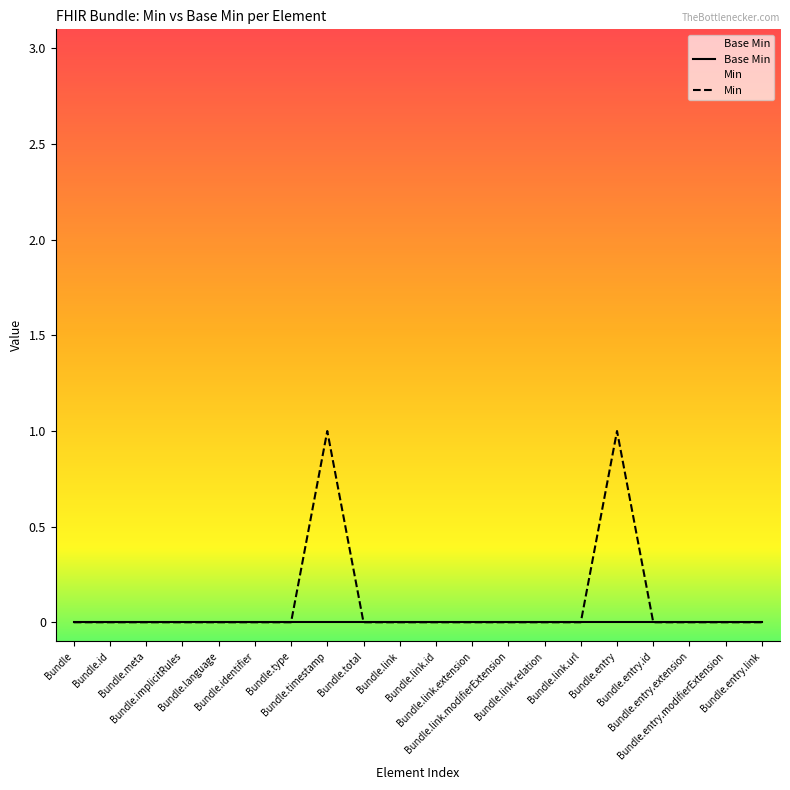

Reading right to left, list all the values displayed in this chart.

Base Min: Bundle.entry.link=0	Bundle.entry.modifierExtension=0	Bundle.entry.extension=0	Bundle.entry.id=0	Bundle.entry=0	Bundle.link.url=0	Bundle.link.relation=0	Bundle.link.modifierExtension=0	Bundle.link.extension=0	Bundle.link.id=0	Bundle.link=0	Bundle.total=0	Bundle.timestamp=0	Bundle.type=0	Bundle.identifier=0	Bundle.language=0	Bundle.implicitRules=0	Bundle.meta=0	Bundle.id=0	Bundle=0
Min: Bundle.entry.link=0	Bundle.entry.modifierExtension=0	Bundle.entry.extension=0	Bundle.entry.id=0	Bundle.entry=1	Bundle.link.url=0	Bundle.link.relation=0	Bundle.link.modifierExtension=0	Bundle.link.extension=0	Bundle.link.id=0	Bundle.link=0	Bundle.total=0	Bundle.timestamp=1	Bundle.type=0	Bundle.identifier=0	Bundle.language=0	Bundle.implicitRules=0	Bundle.meta=0	Bundle.id=0	Bundle=0